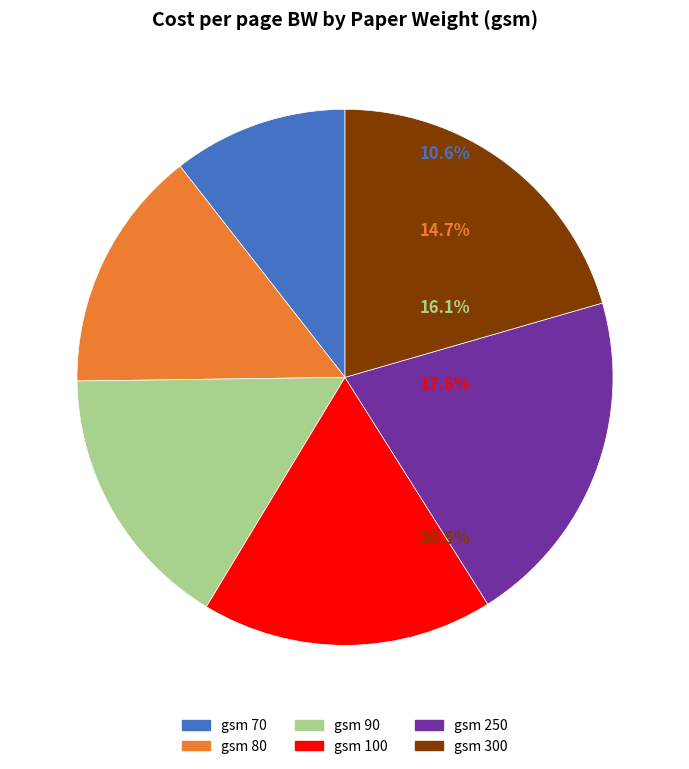

Between gsm 300 and gsm 70, which is larger?

gsm 300